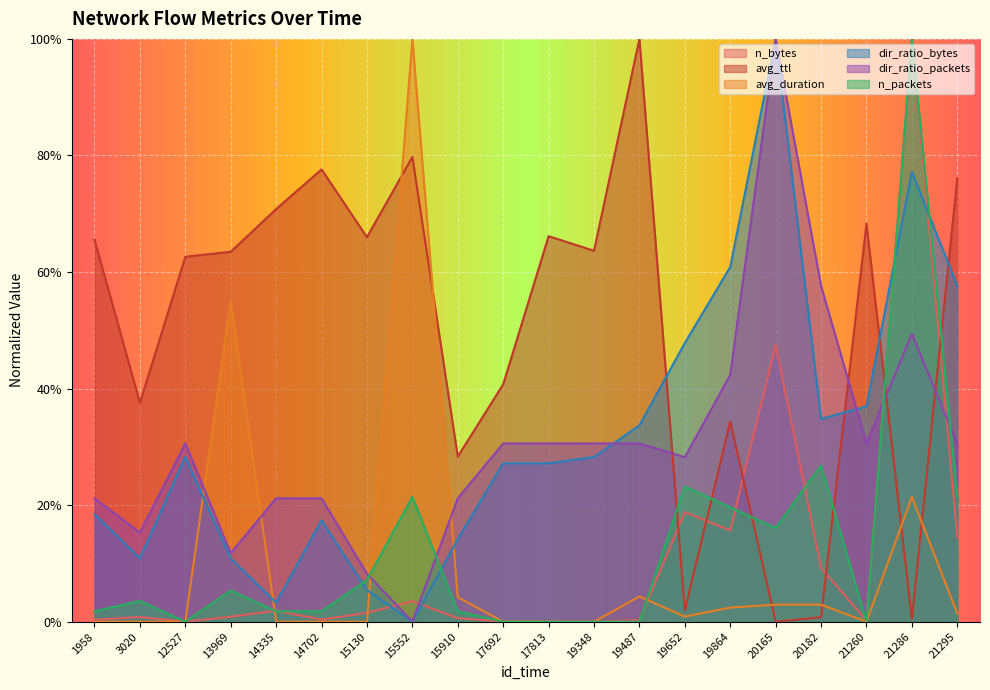

How many values in the n_packets series exceed 0?

14